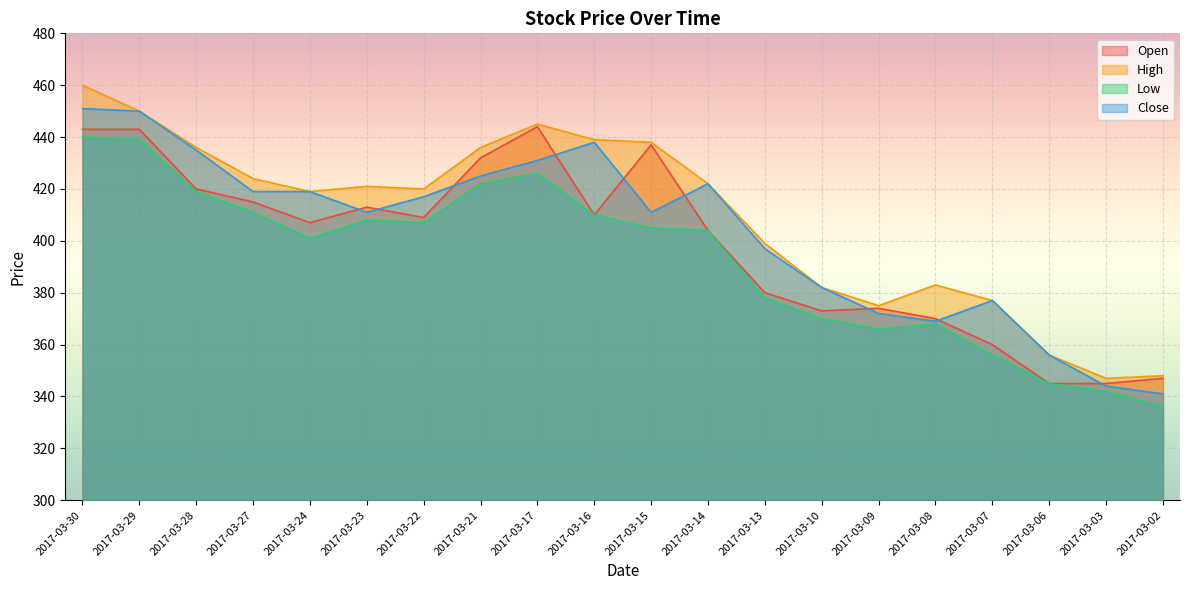

How many values in the High series are below 421?

10